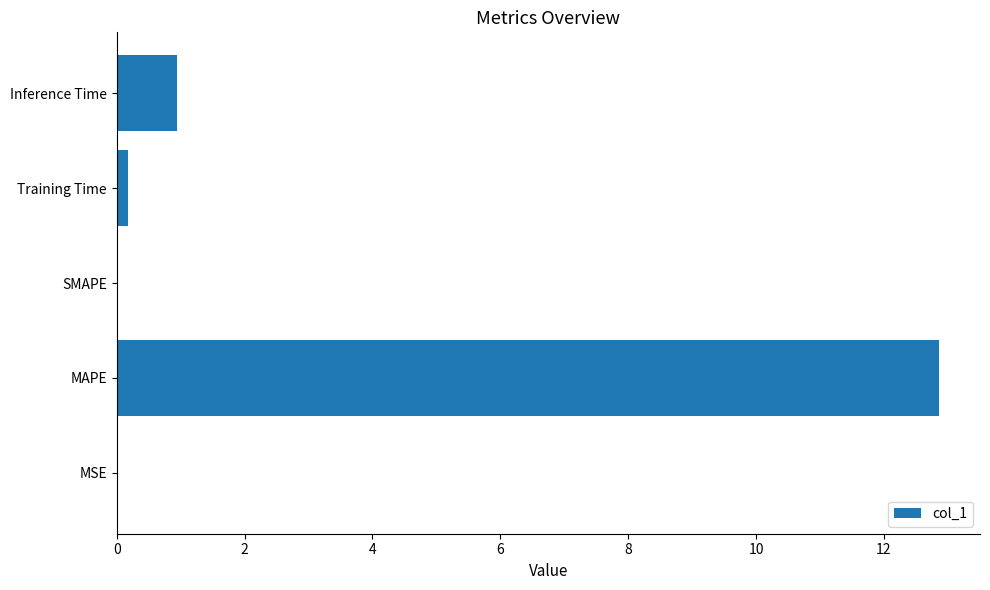

Which category has the highest value across all series?

MAPE